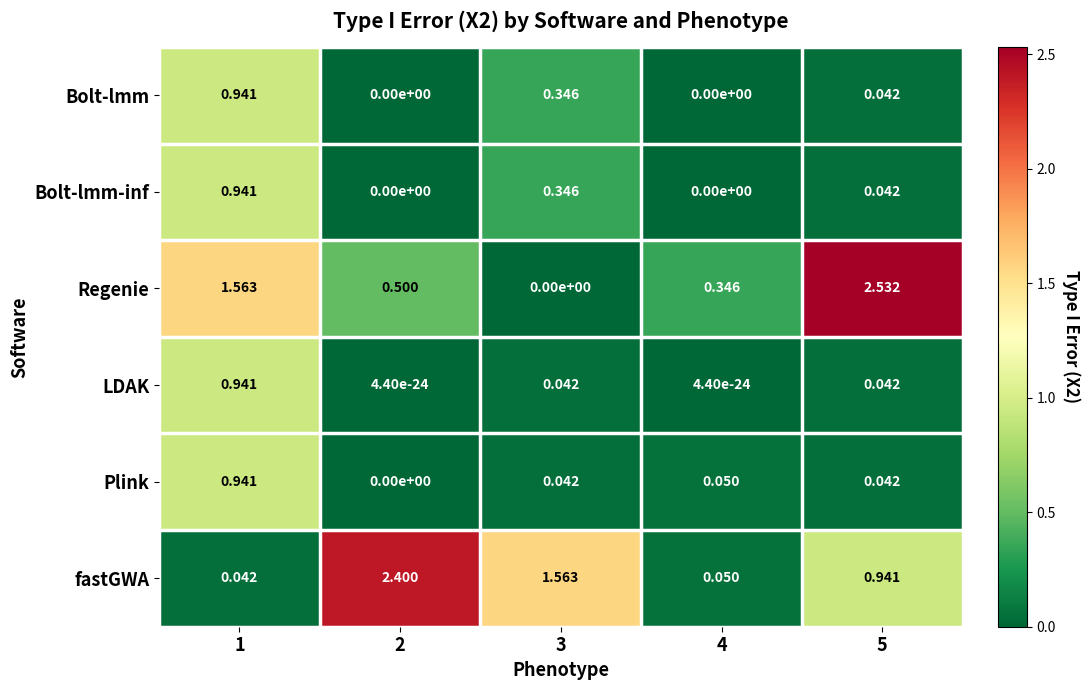

Which series has the largest total across all categories?

fastGWA